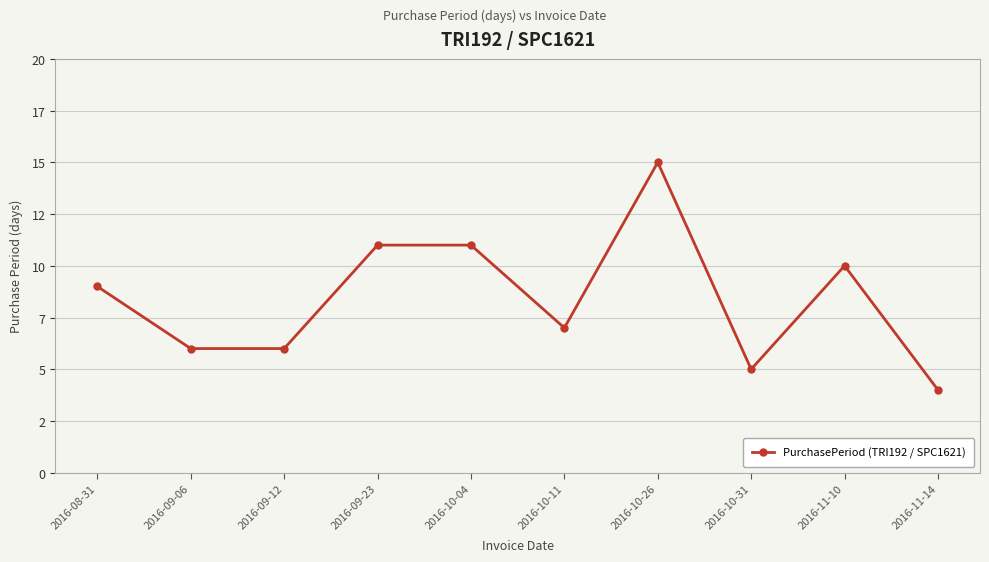

The chart shows a value of 4 at 2016-10-11. True or false?

False